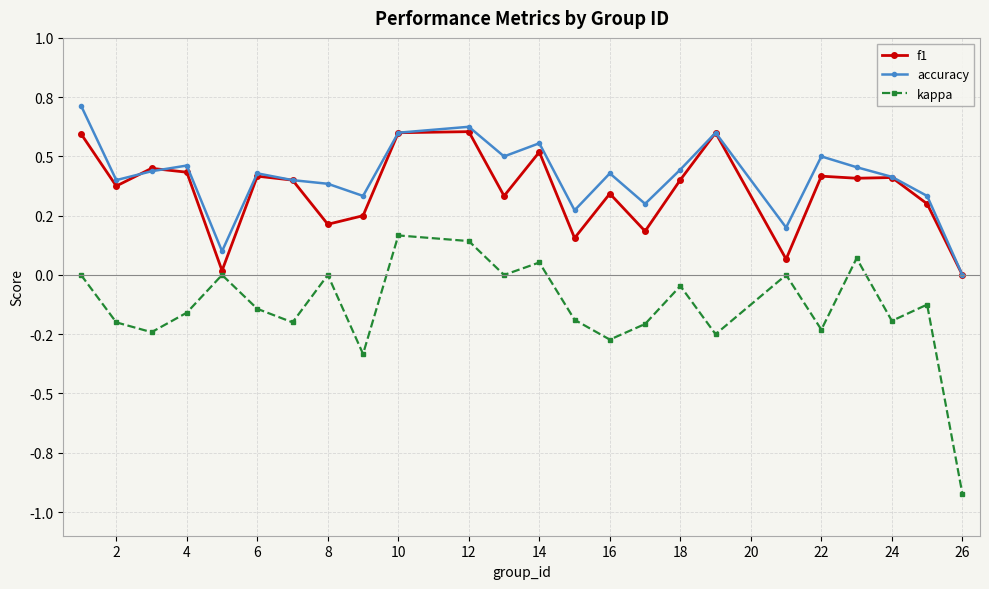

Is this an area chart (filled region under the line)?

No